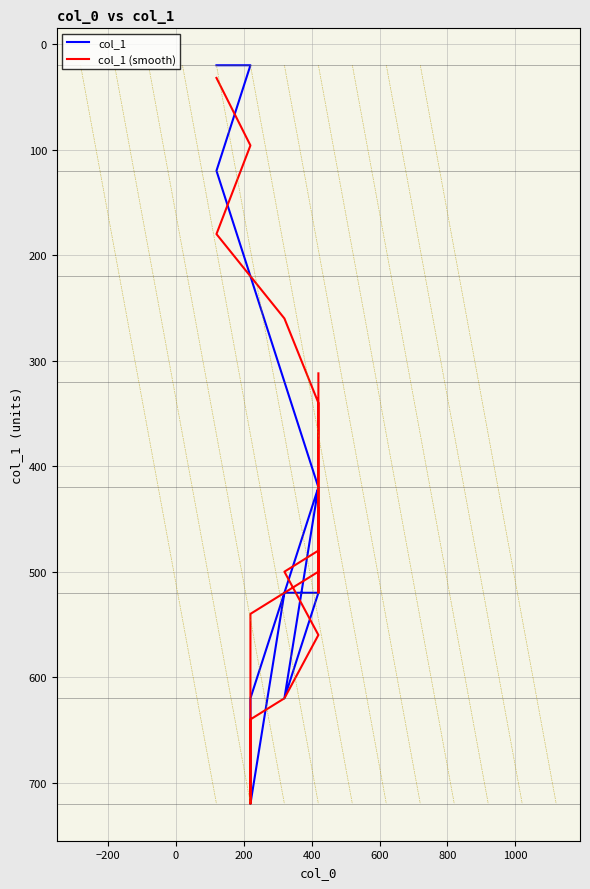

Which series has the largest total across all categories?

col_1